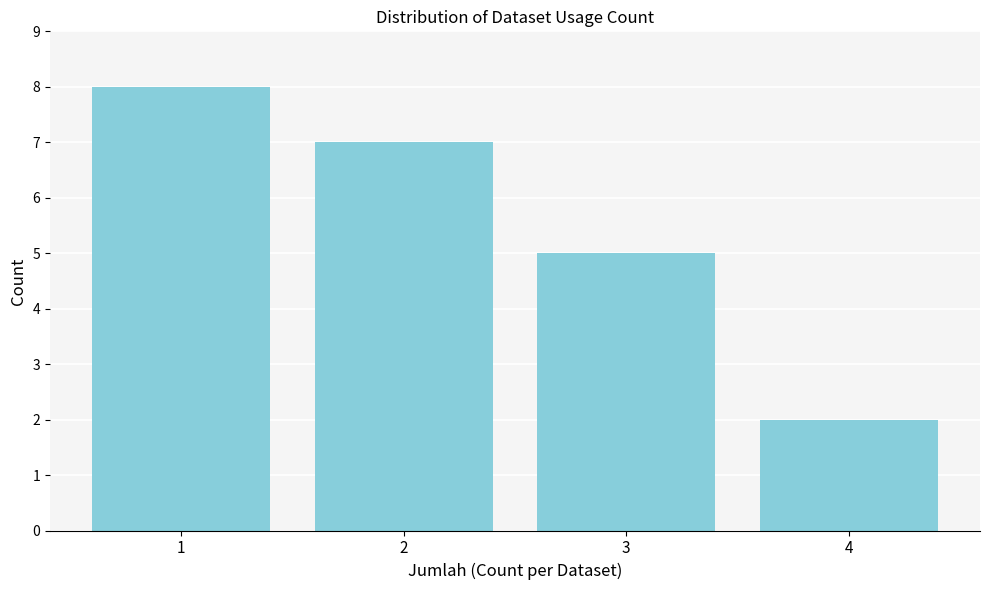

Reading left to right, transcribe all the data shown in this chart.

8	7	5	2